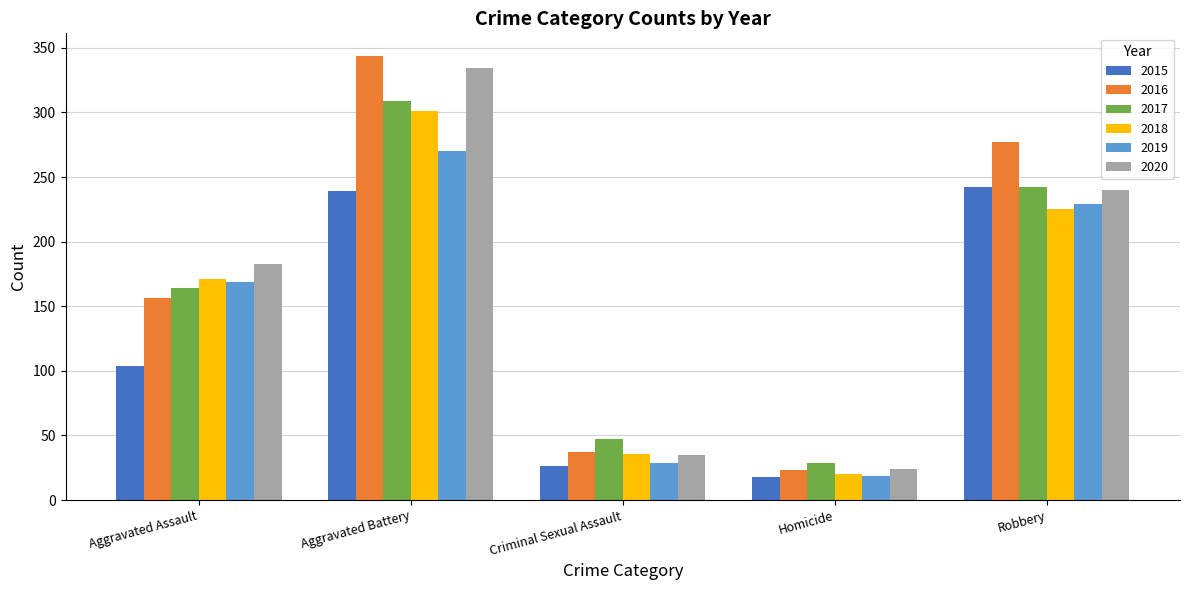

What is the sum of all 2017 values?

791